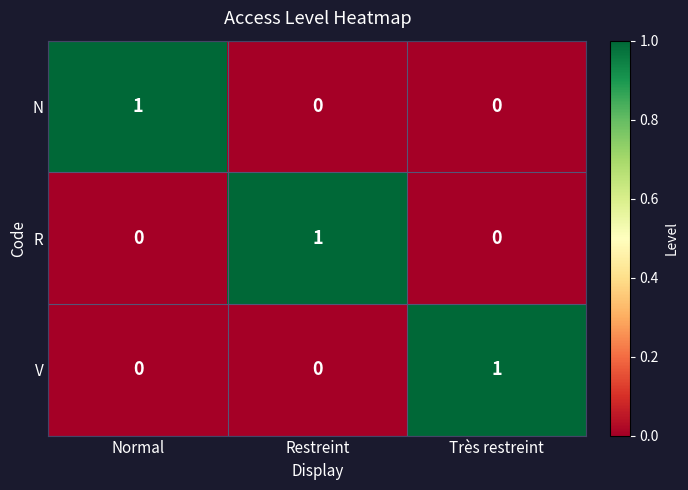

The V series shows 0 at Normal. True or false?

True